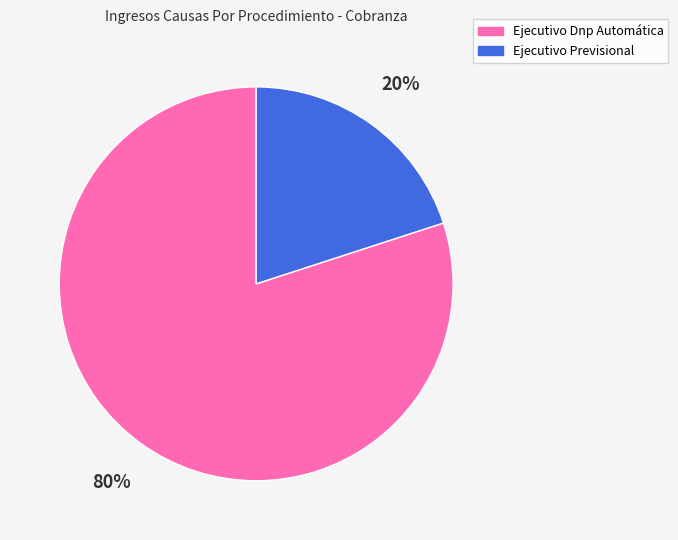

Does any single category account for the majority?

Yes